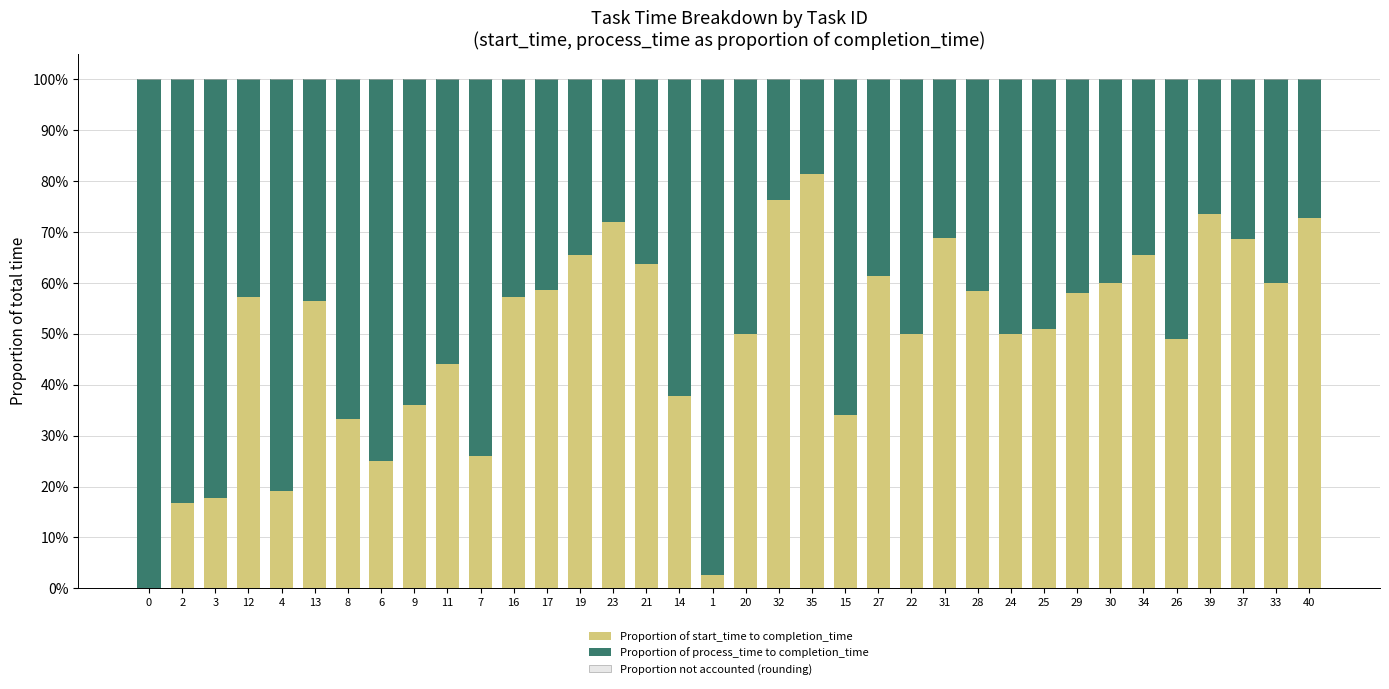

Are the bars horizontal?

No